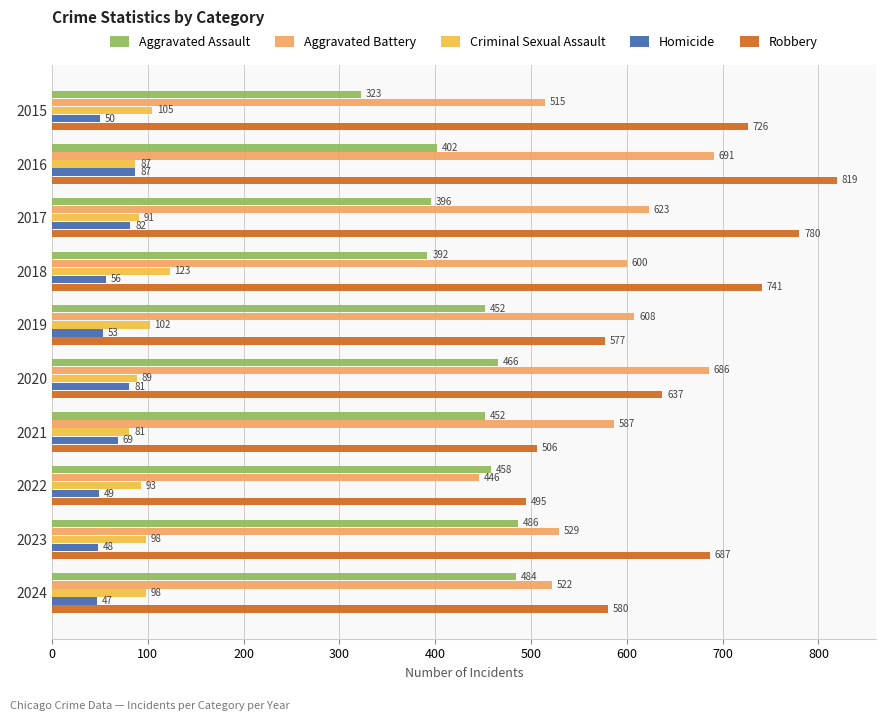

At which label is Robbery closest to 657?

2020